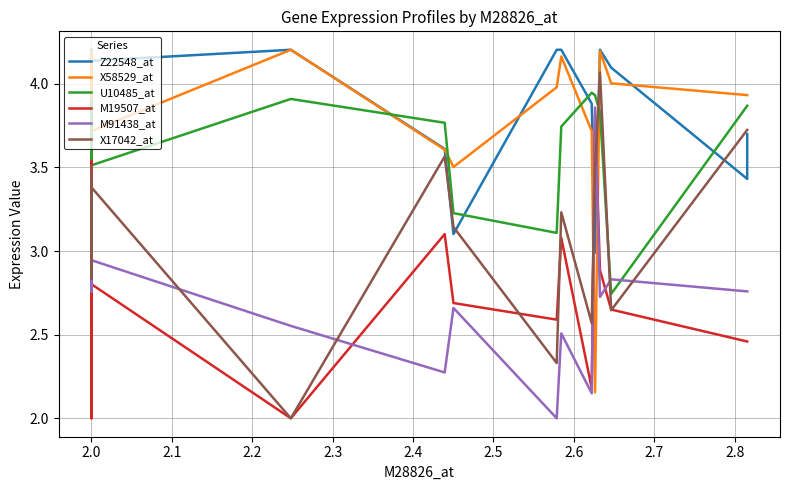

How many values in the M91438_at series exceed 2?

19